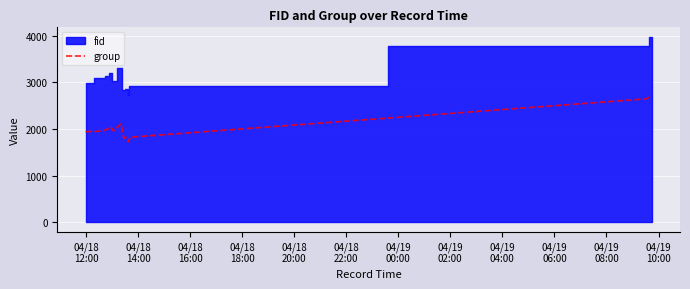

What is the lowest value of the group series?

1726